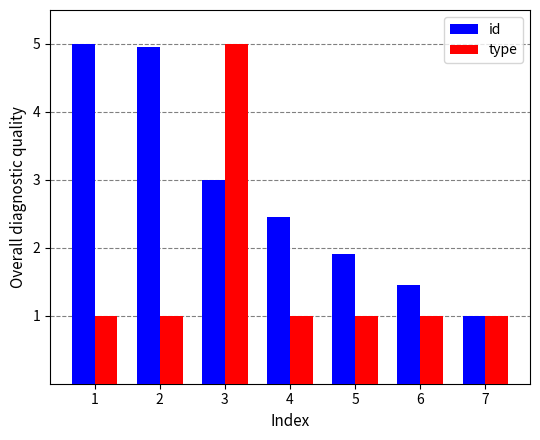

Rank the series by their average value, from highest to lowest.

id, type